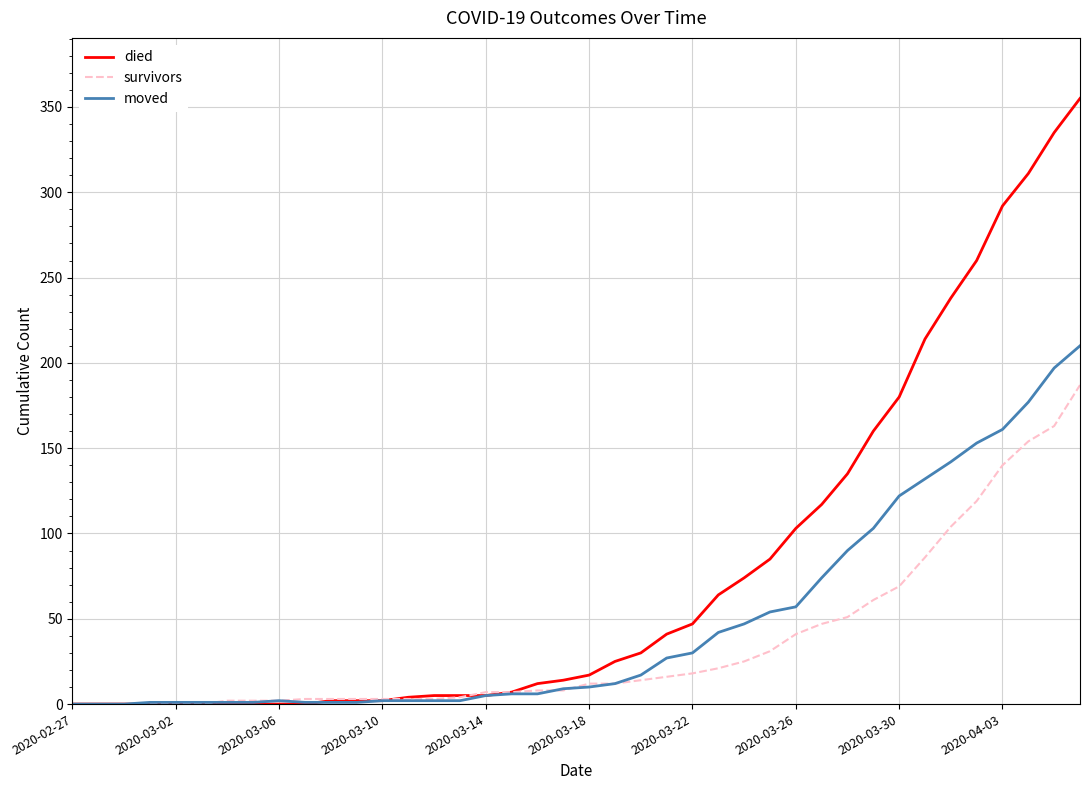

What is the sum of all moved values?

1901